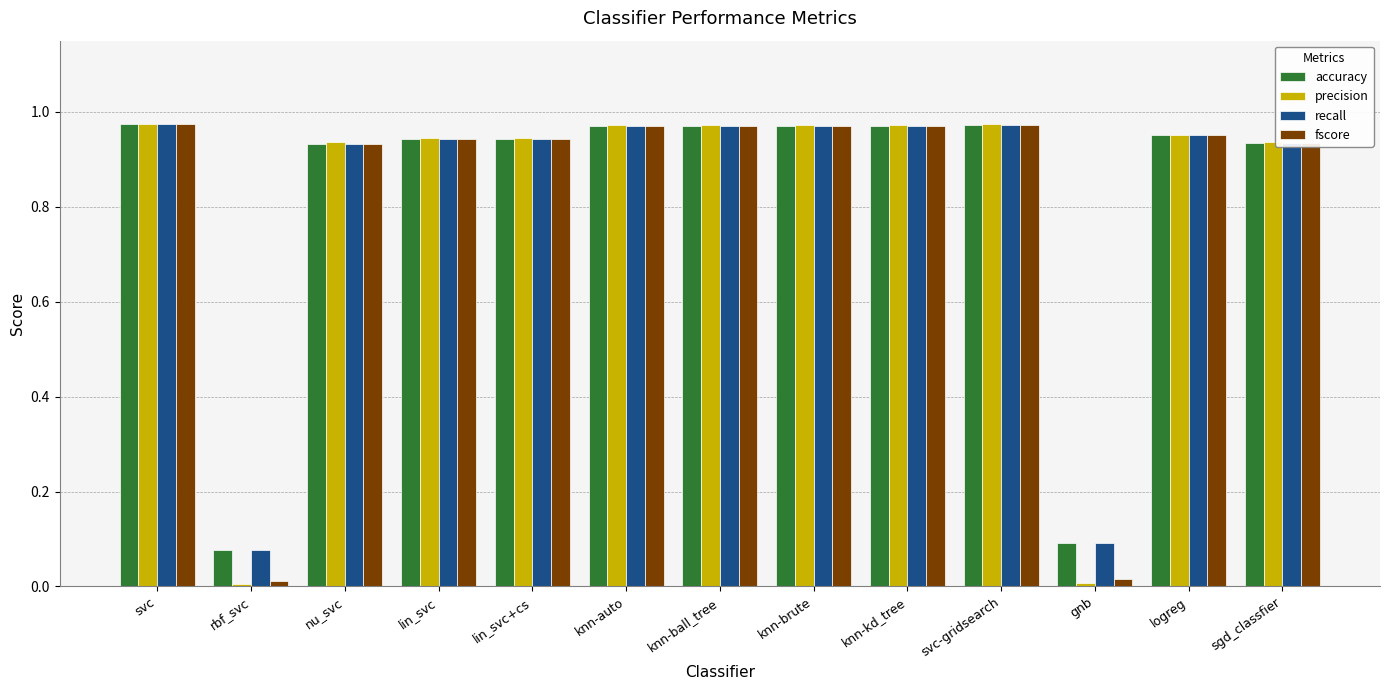

What is the total value across all series at nu_svc?

3.7